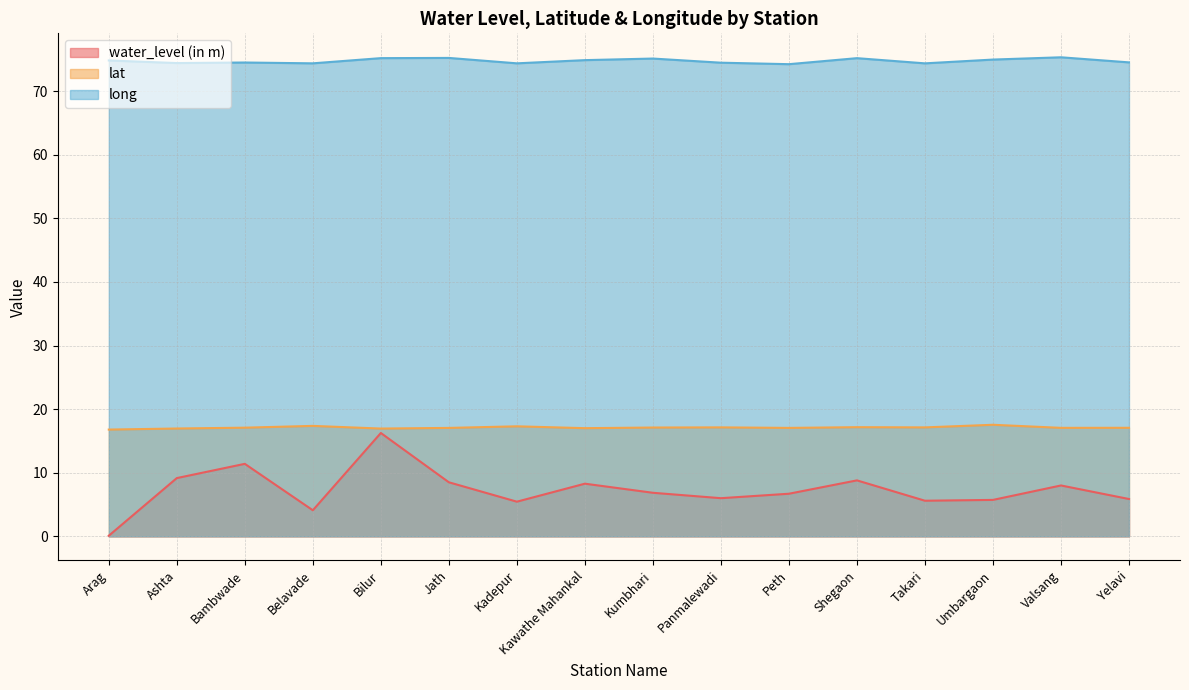

What is the sum of the water_level (in m) values at Bilur and Kawathe Mahankal?

24.5